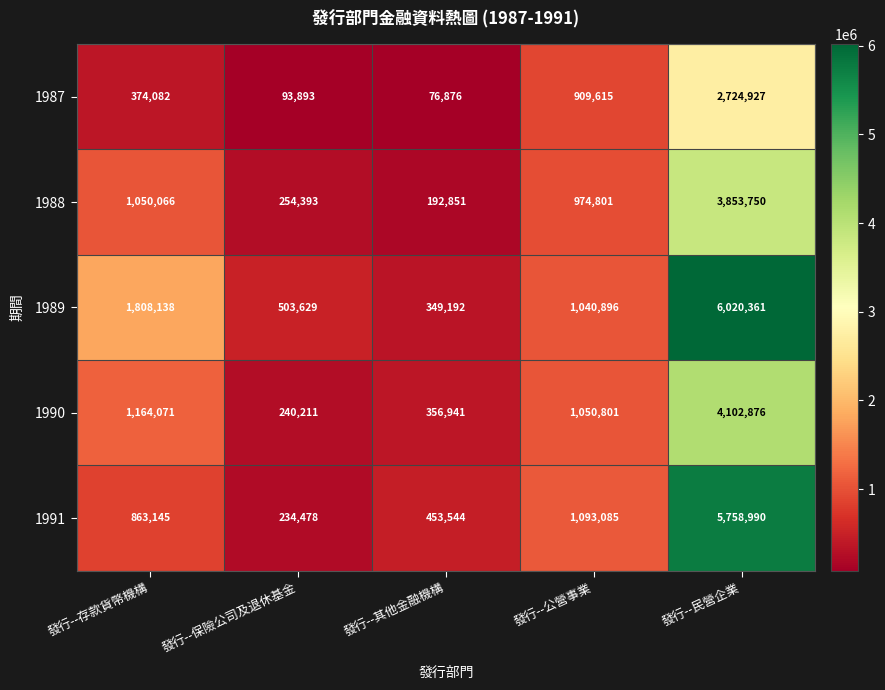

What is the minimum value shown in the chart?

76876